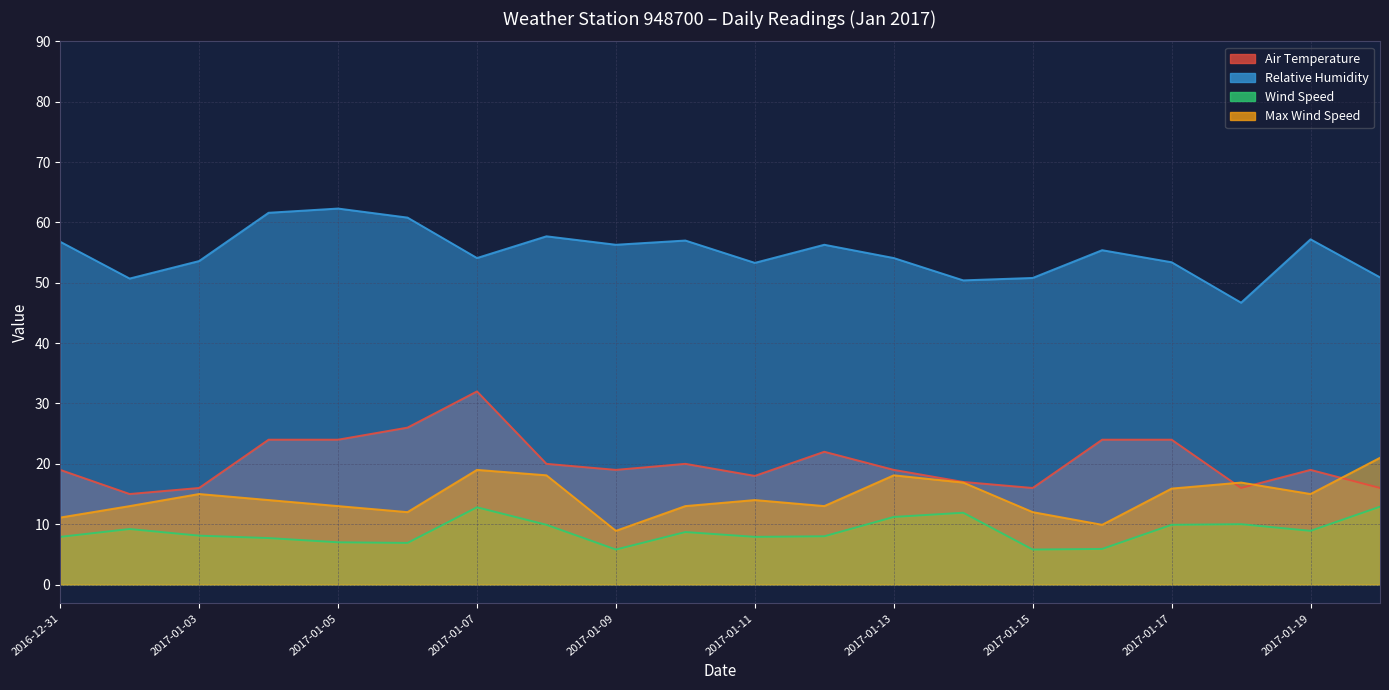

At which category does Wind Speed reach its first local valley?

2017-01-06